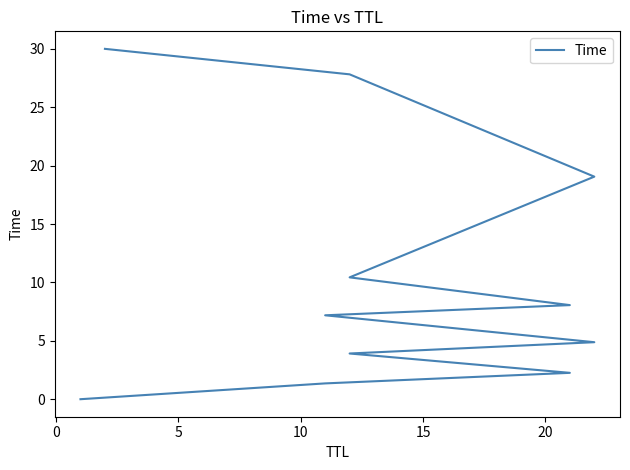

What is the label of the 11th point from the left?

10